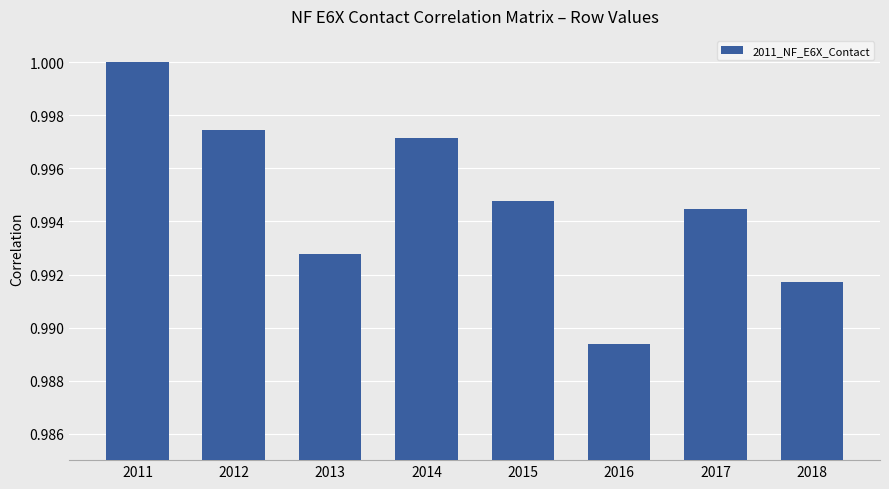

At which label is the value closest to 0?

2016